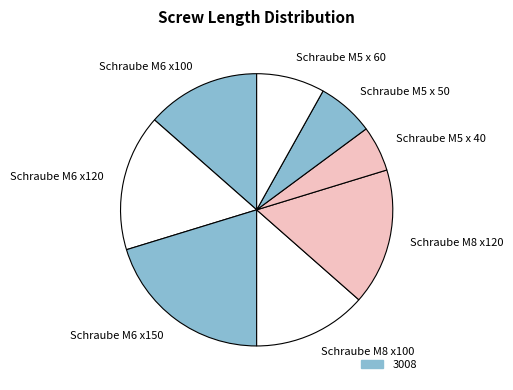

What is the largest slice in the pie chart?

Schraube M6 x150